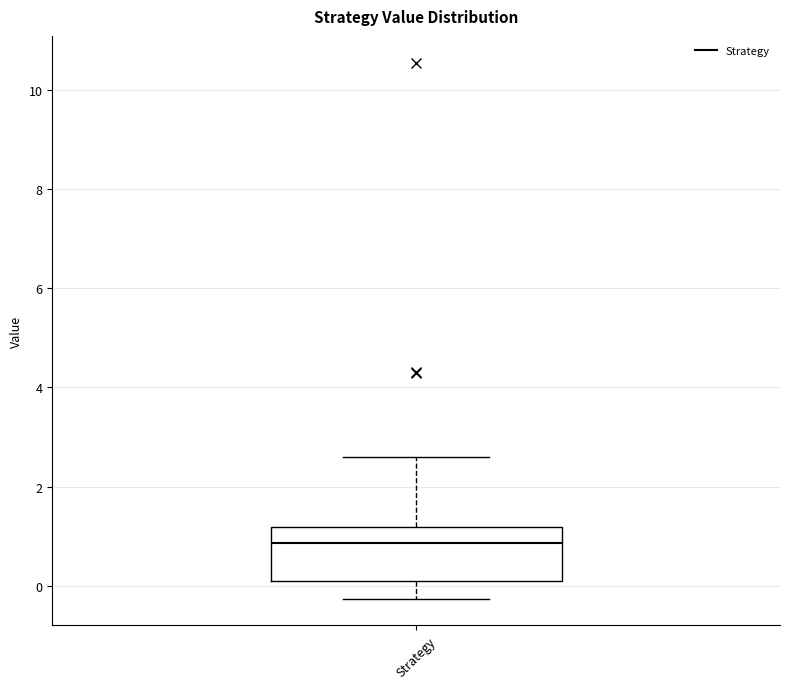

Where does the median line of the box for Strategy sit on the y-axis? The values are not printed on the chart, so give them approximately, as read against the axis.

0.8